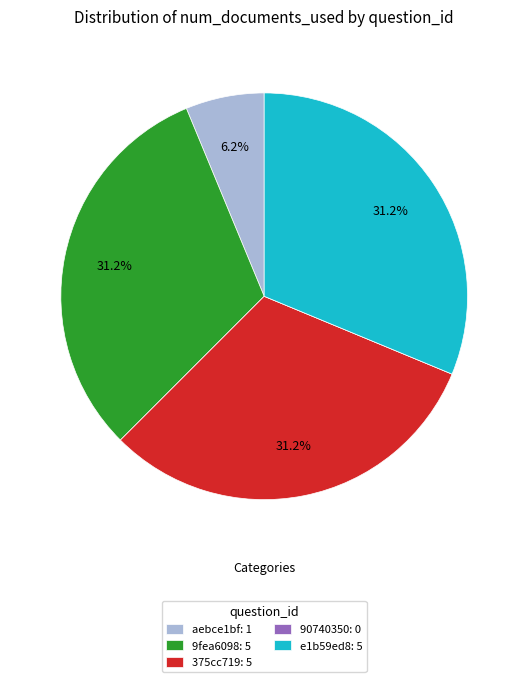

Is there any slice that represents more than half of the pie?

No